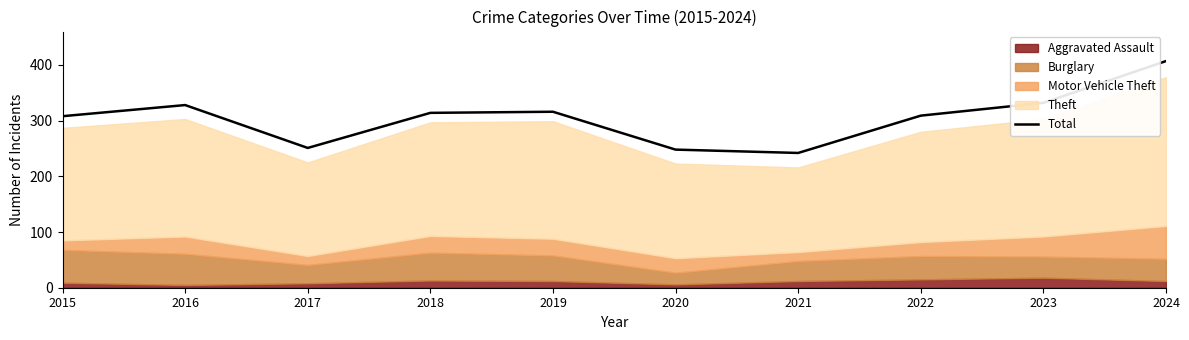

The value at 2023 is 332. True or false?

True